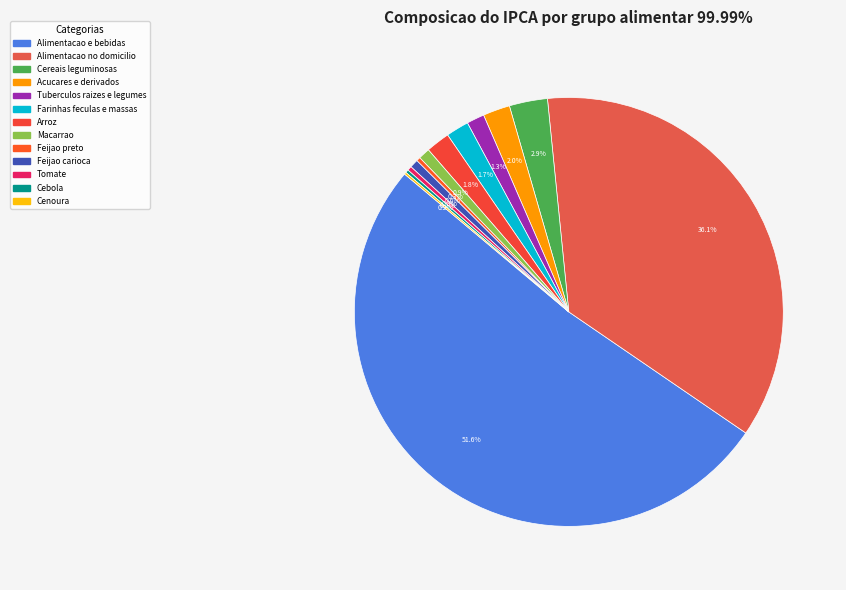

Is there any slice that represents more than half of the pie?

Yes